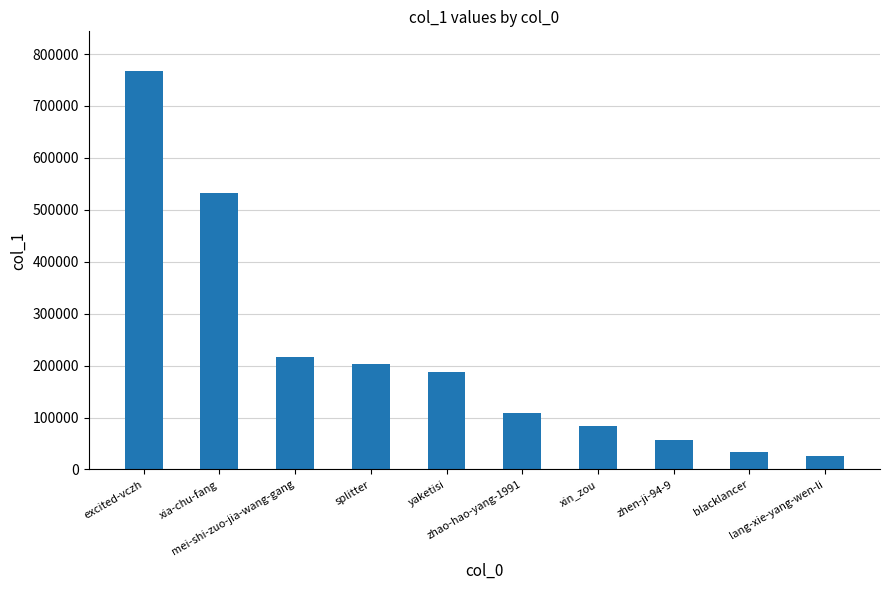

What is the difference between the maximum and minimum values?

740463